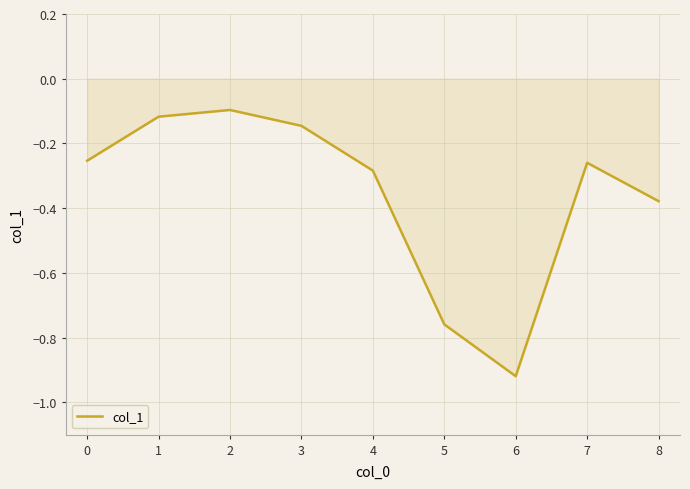

Which label corresponds to the smallest value in the chart?

6